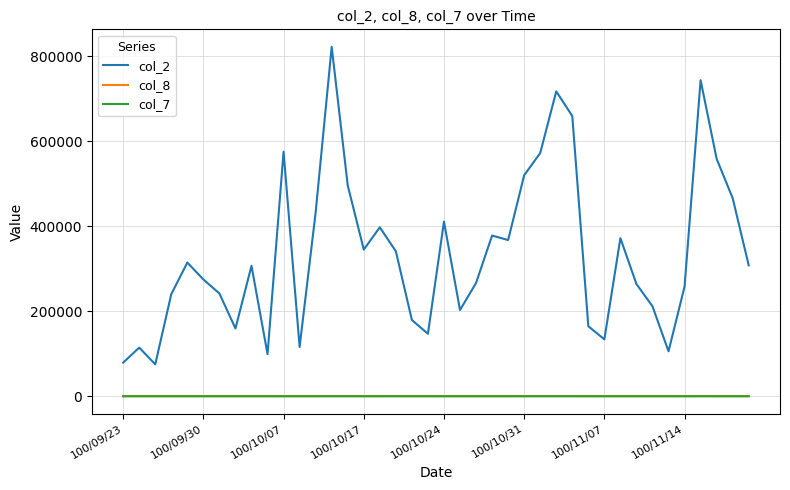

What is the difference between the maximum and second lowest values in the col_7 series?

0.3